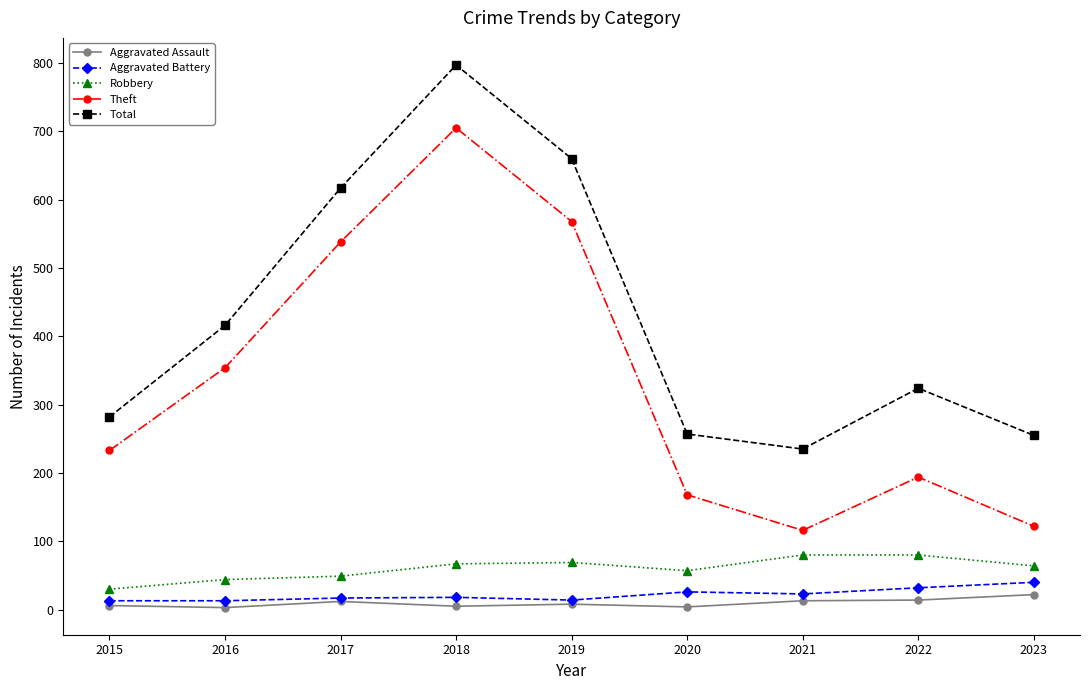

How many interior local valleys does the Theft series have?

1